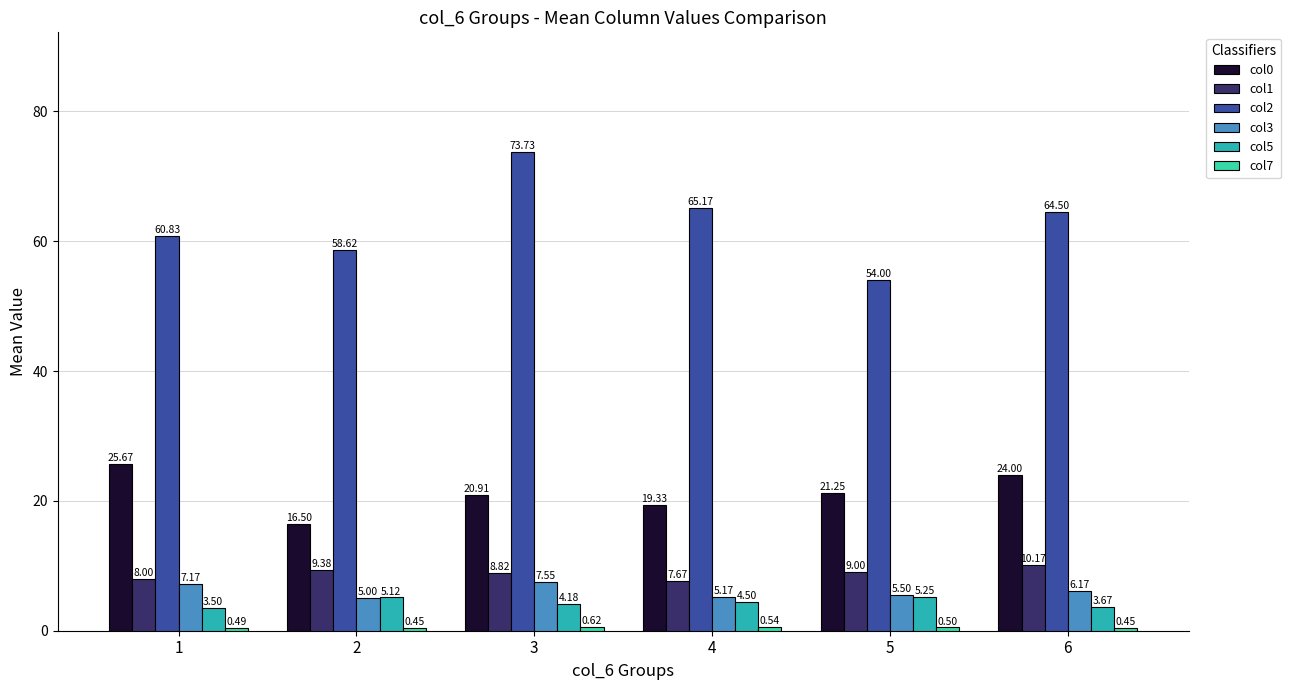

Which series changed the most between 2 and 5?

col0